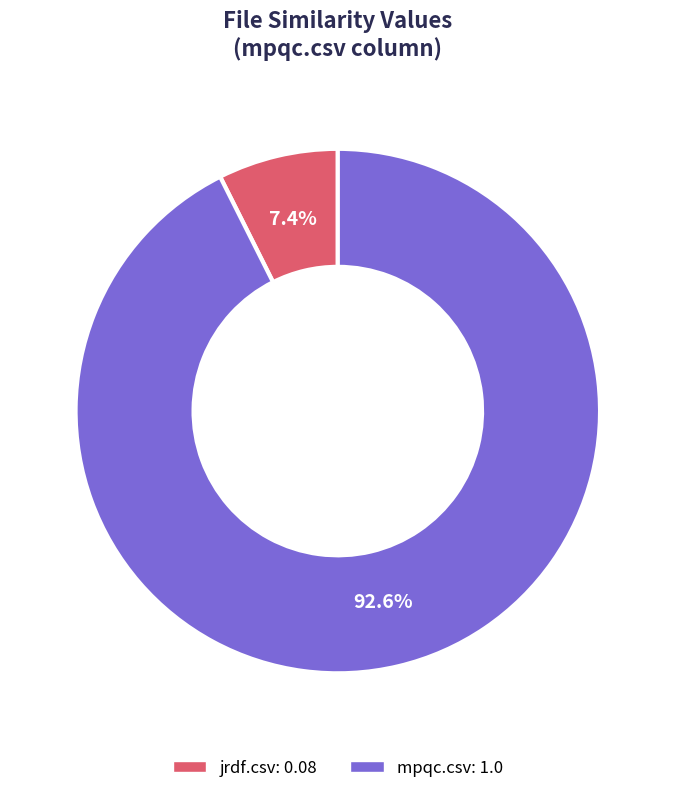

Is there any slice that represents more than half of the pie?

Yes